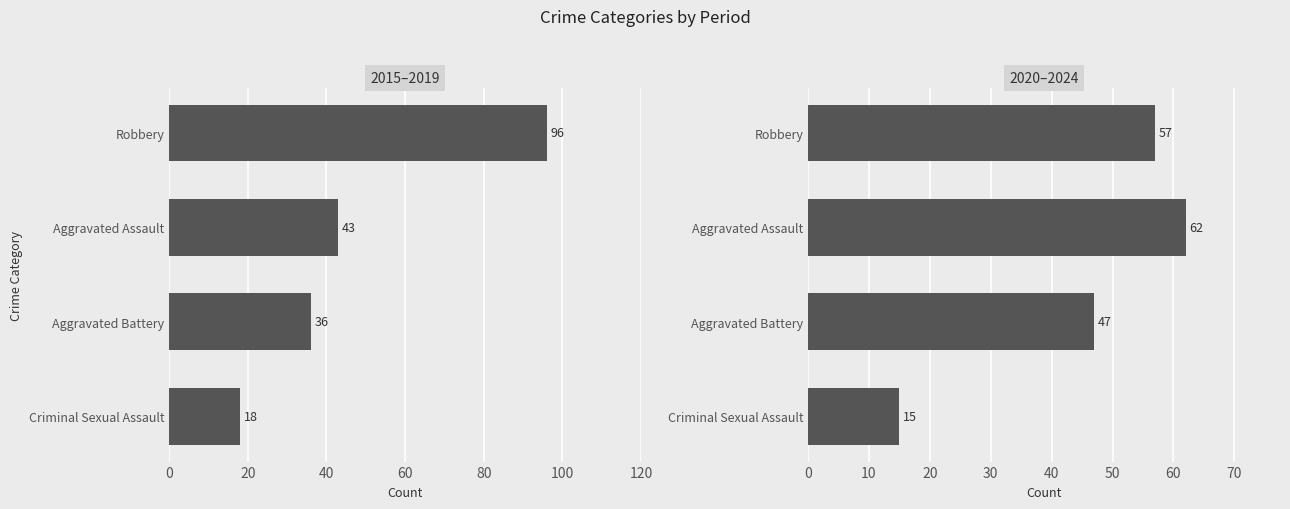

Read the 2020–2024 value at Robbery.

57